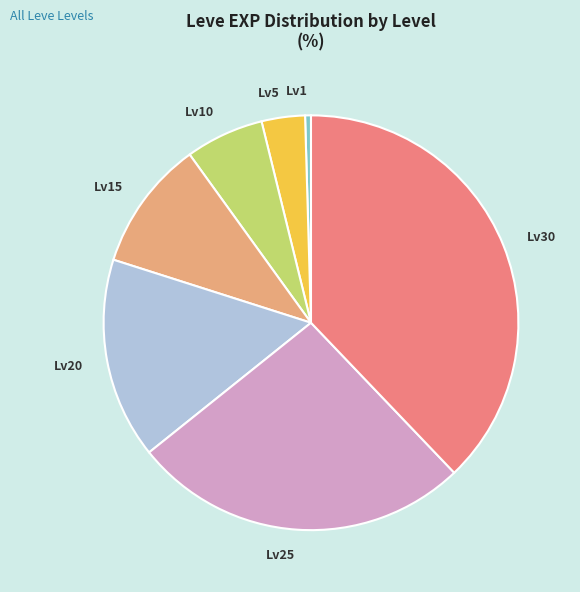

Is there any slice that represents more than half of the pie?

No